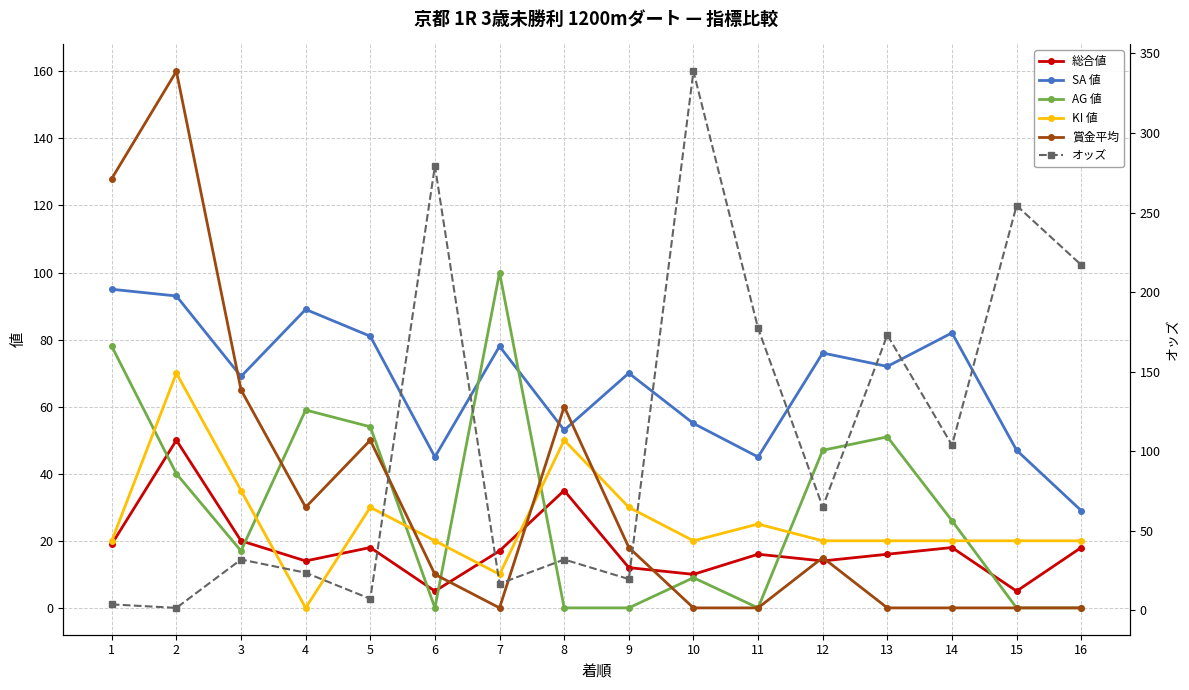

Which series has the widest spread of values?

オッズ